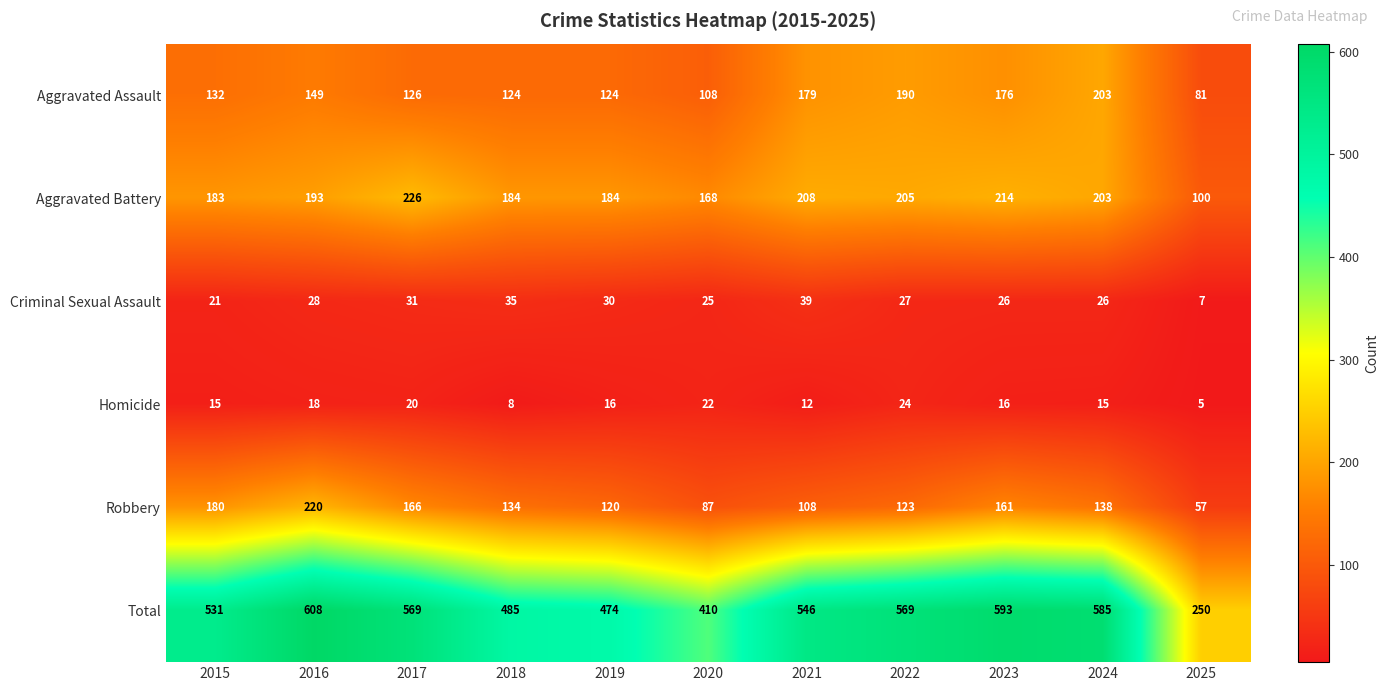

At which label is Aggravated Battery closest to 163?

2020